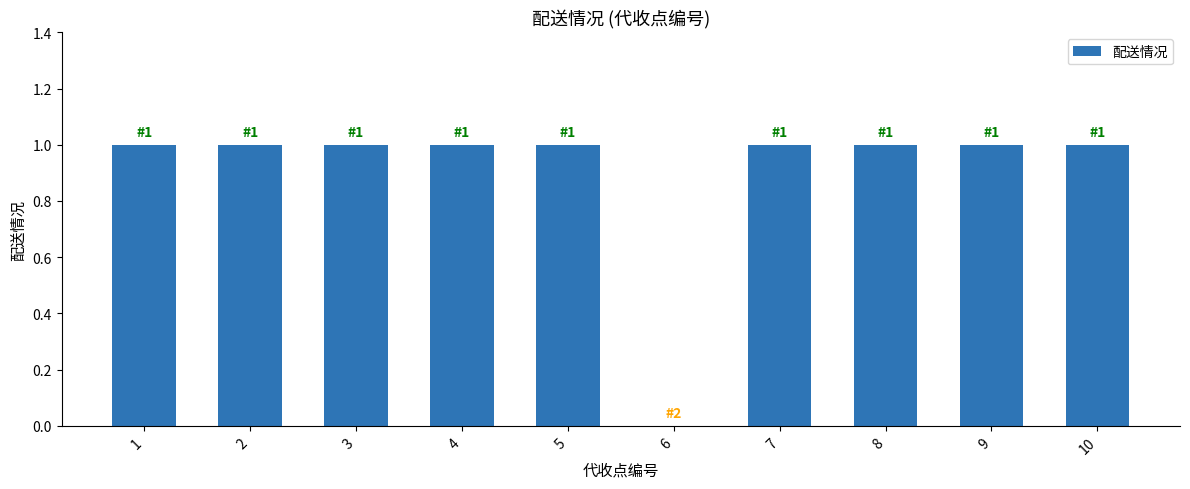

What is the approximate value at 8?

1